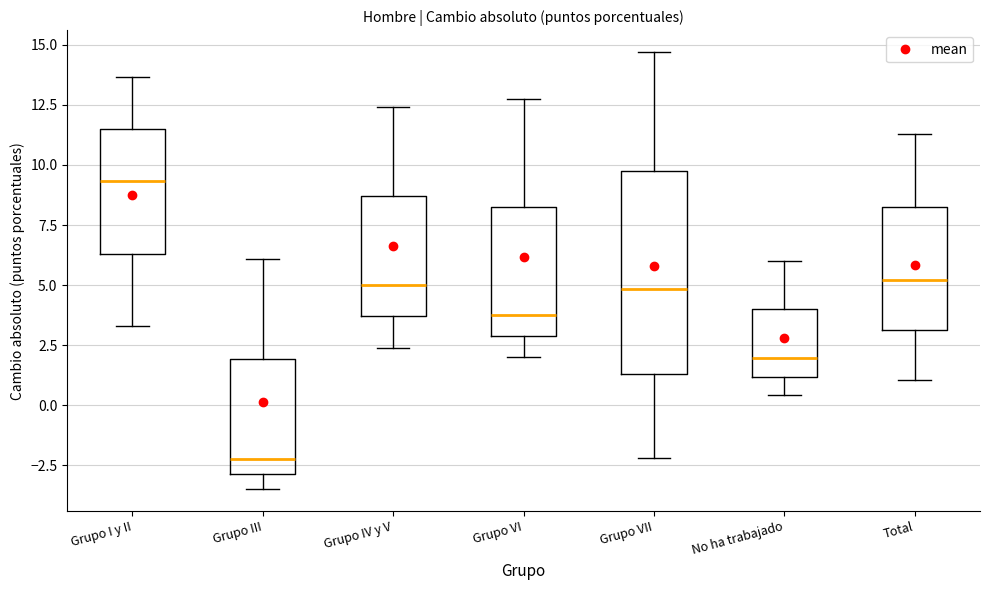

Which box is the tallest, from its lower edge to its upper edge?

Grupo VII